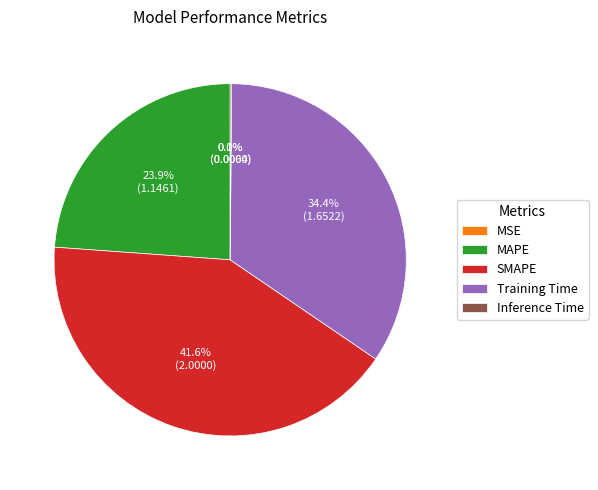

Is there any slice that represents more than half of the pie?

No